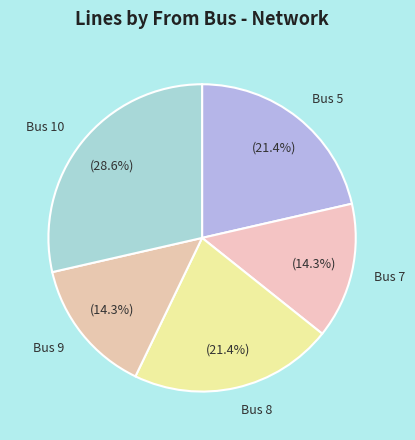

Which category has the biggest portion of the pie?

Bus 10